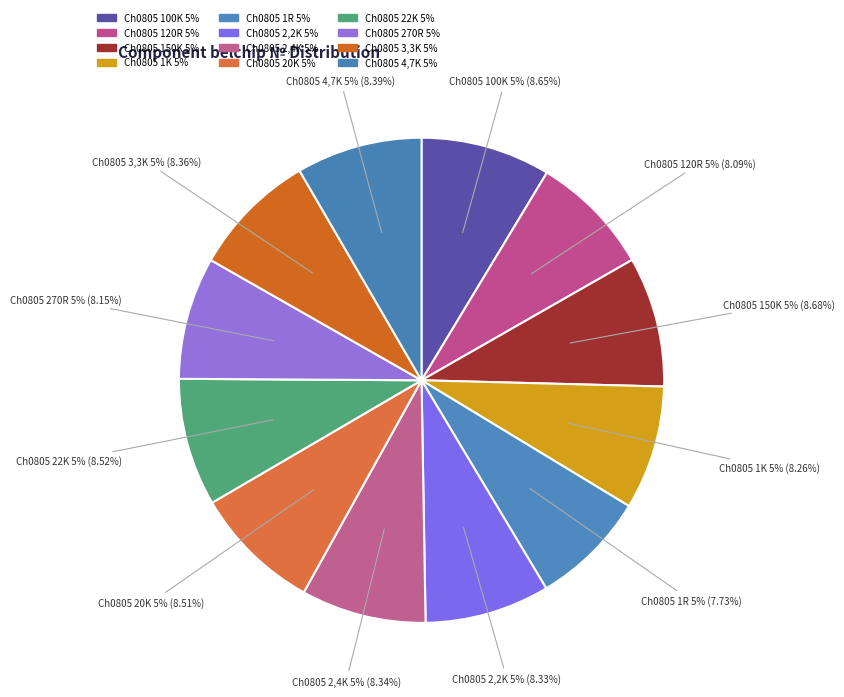

Is Ch0805 120R 5% the majority of the pie?

No